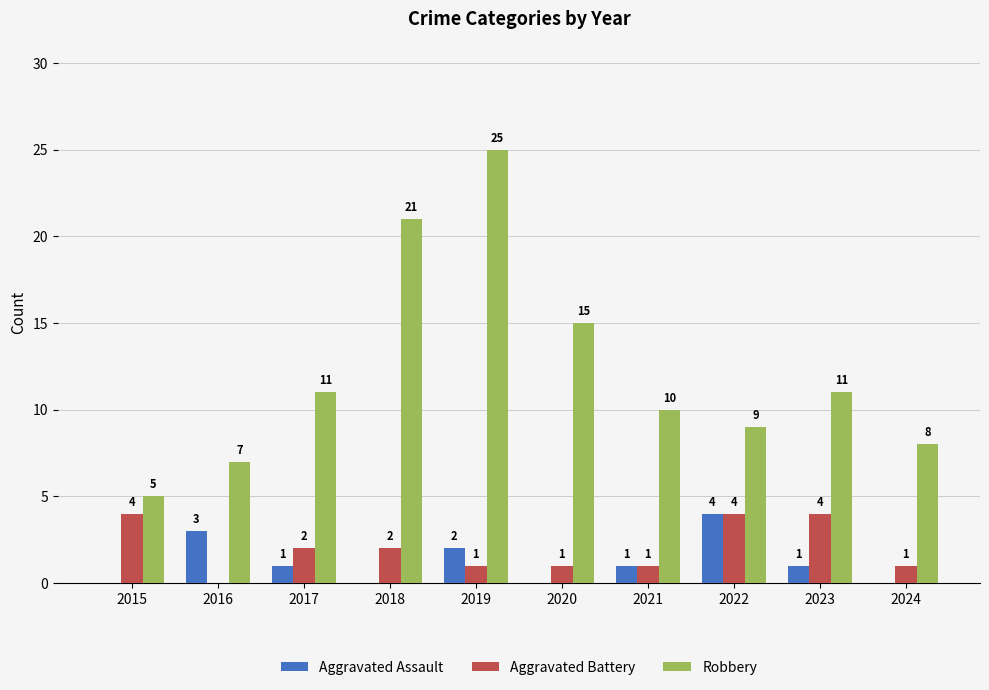

At which category is the sum across all series the highest?

2019